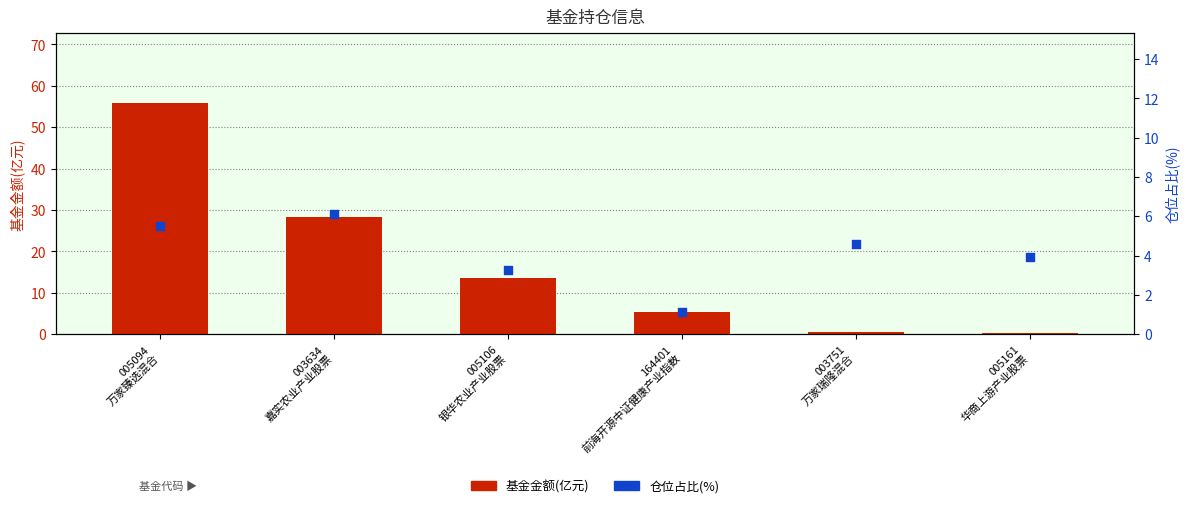

Which series has the widest spread of Y values?

基金金额(亿元)